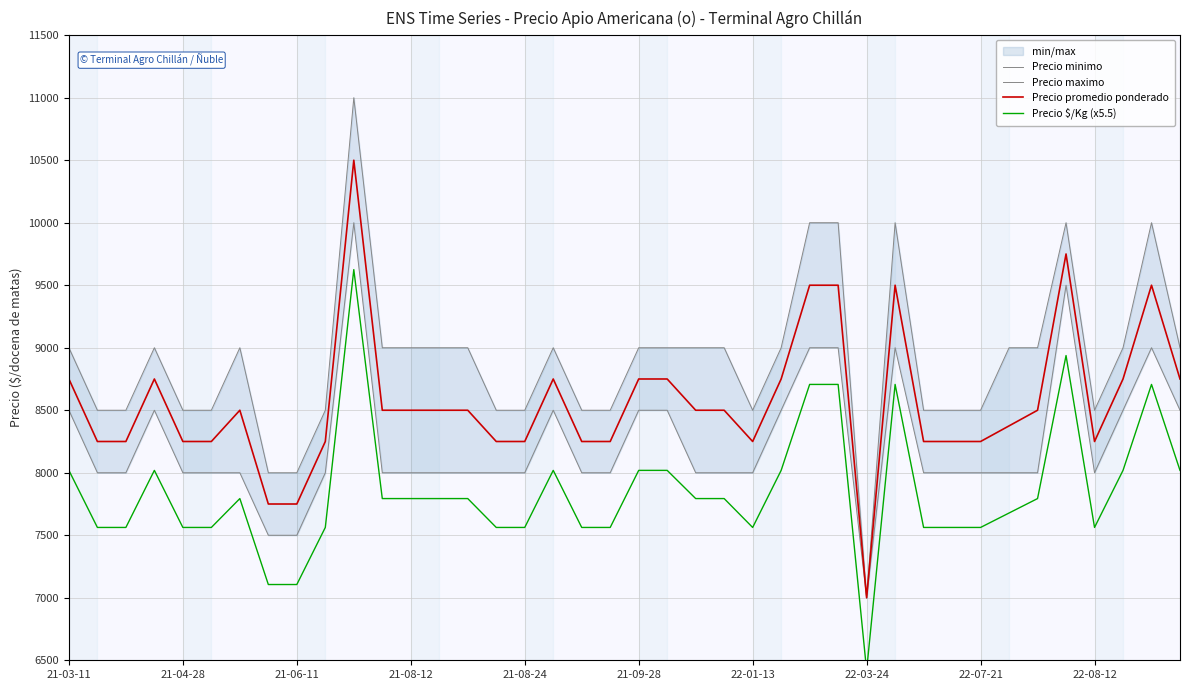

Which series has the widest spread of values?

Precio maximo